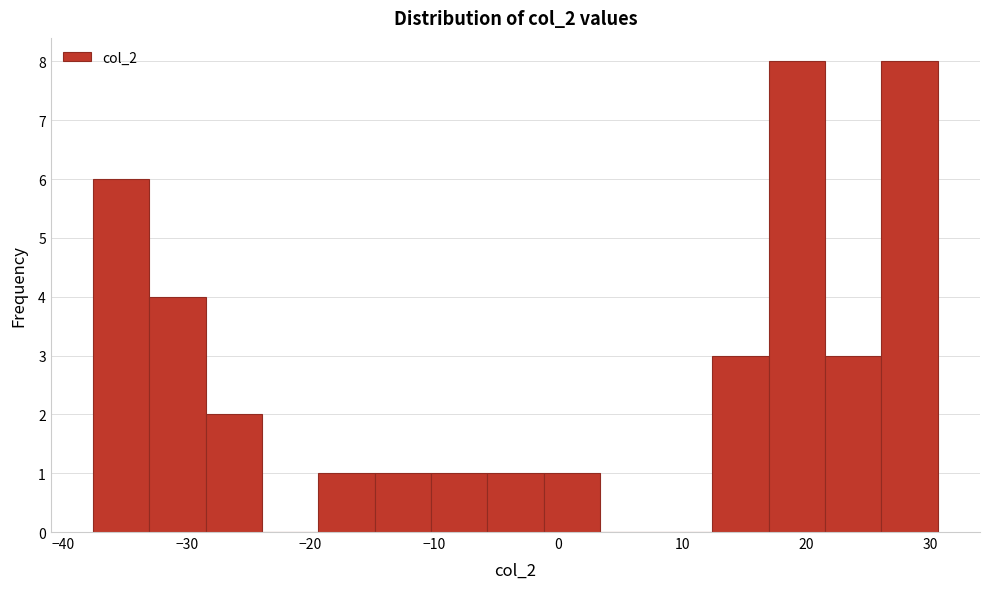

Reading left to right, transcribe this chart: for each bar, give the range it covers on the x-axis and its height. Neither the bar edges nor the heights are printed on the chart, so give them approximately, as read against the axes.

-38 to -33: 6
-33 to -28: 4
-28 to -24: 2
-24 to -19: 0
-19 to -15: 1
-15 to -10: 1
-10 to -6: 1
-6 to -1: 1
-1 to 3: 1
3 to 8: 0
8 to 12: 0
12 to 17: 3
17 to 22: 8
22 to 26: 3
26 to 31: 8